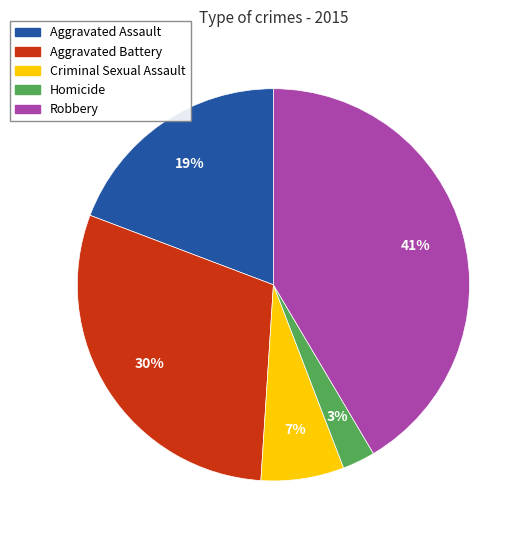

What percentage is the Robbery slice, to the nearest percent?

41%